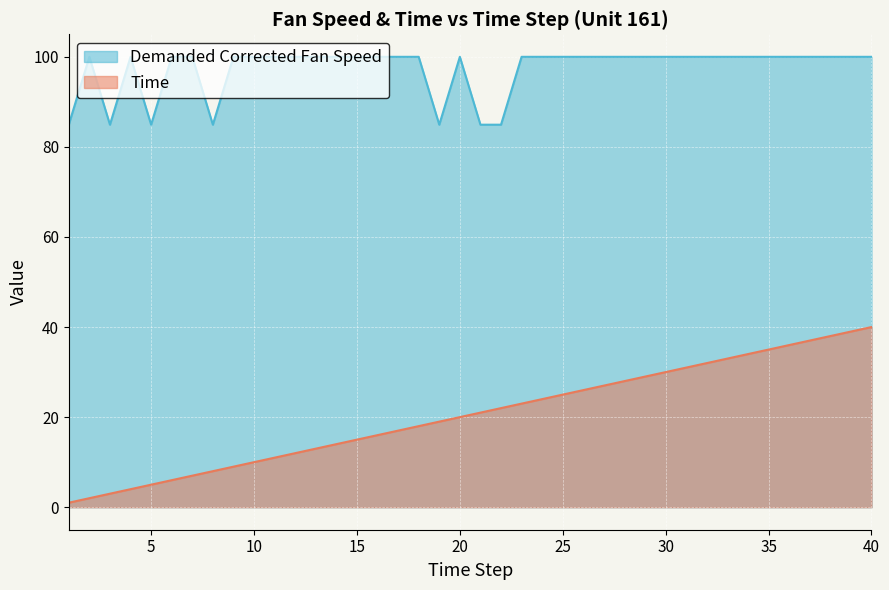

List the series in order of their overall mean, highest first.

Demanded Corrected Fan Speed, Time